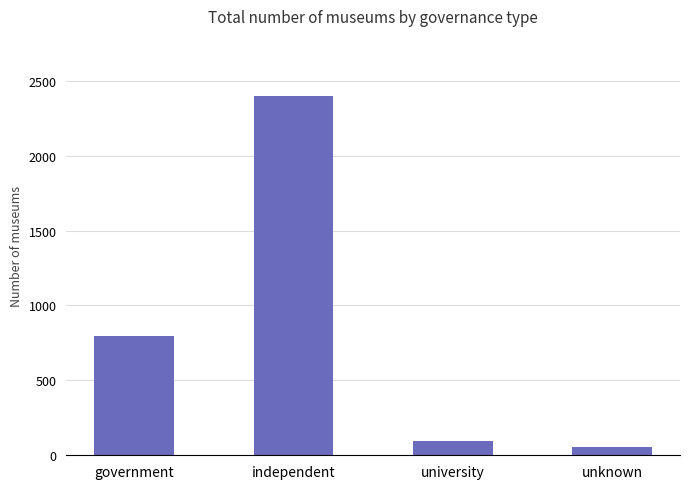

What is the difference between the maximum and minimum values?

2344